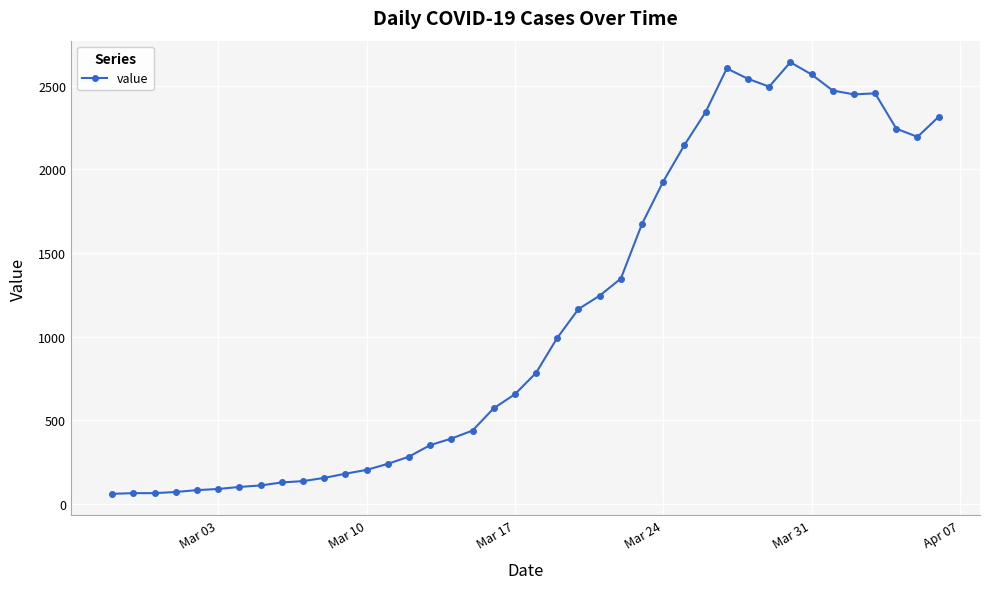

What is the sum of all values?

44980